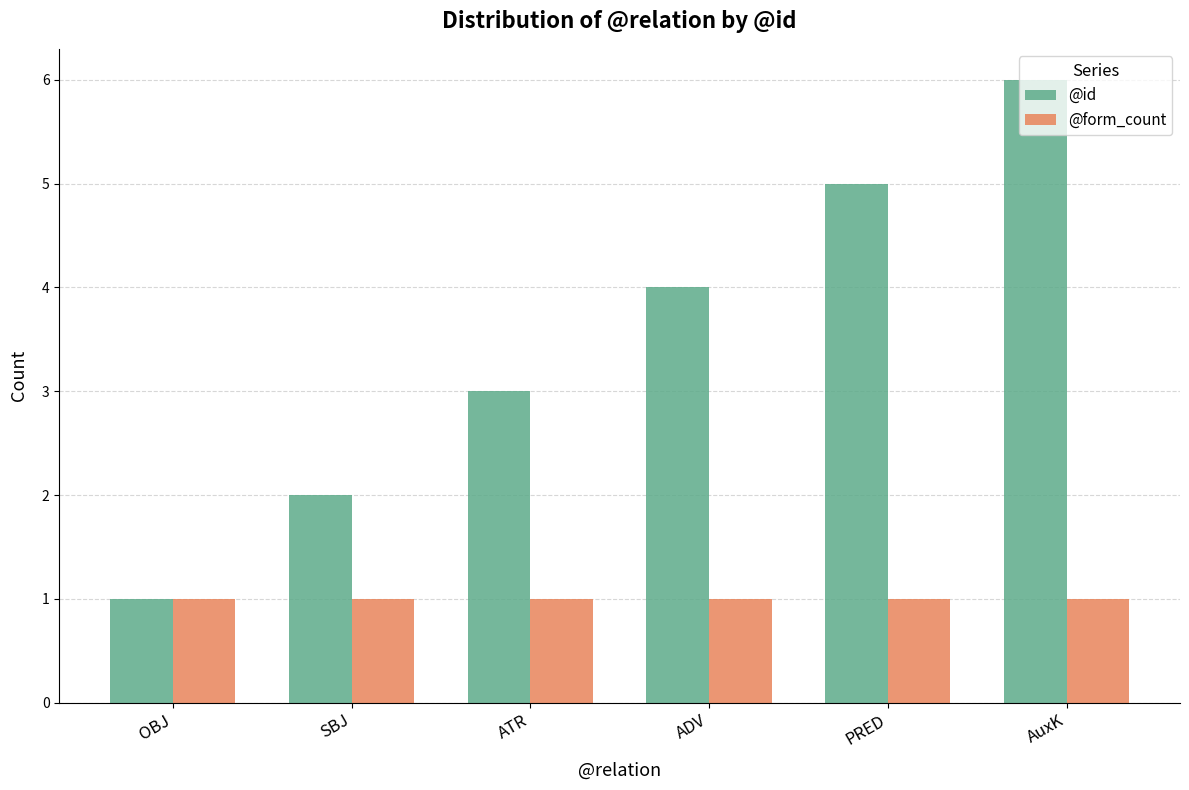

The value of @id at ADV is 2. True or false?

False